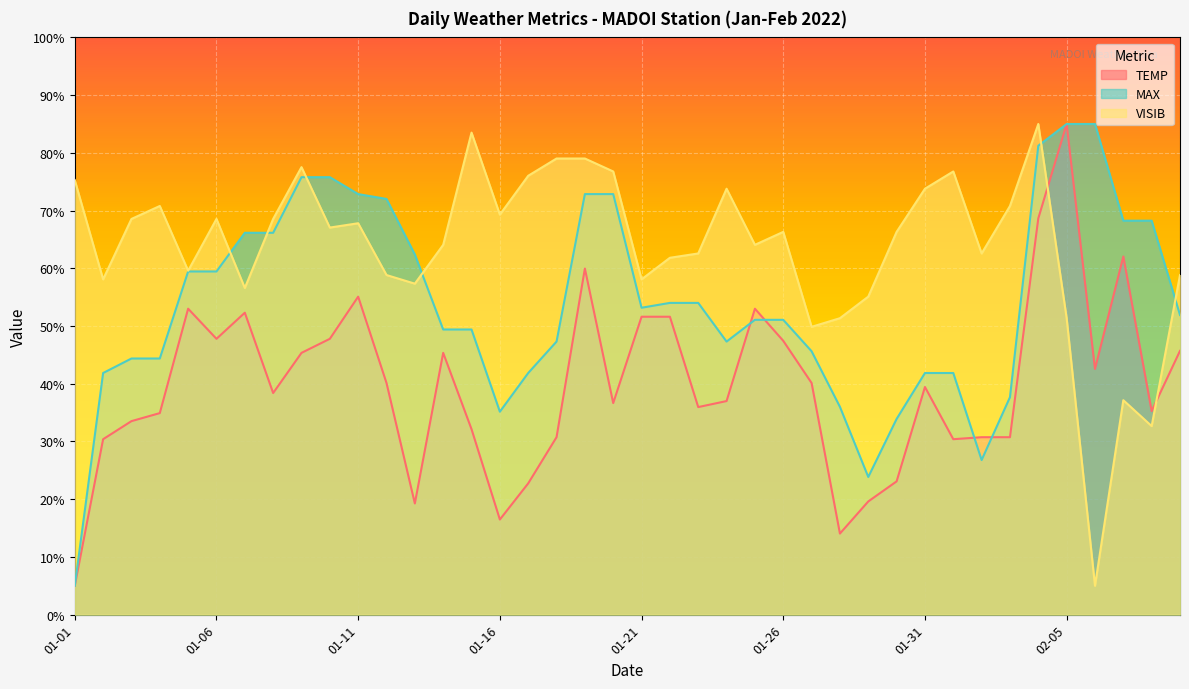

Between 2022-02-06 and 2022-01-02, which is larger?

2022-02-06